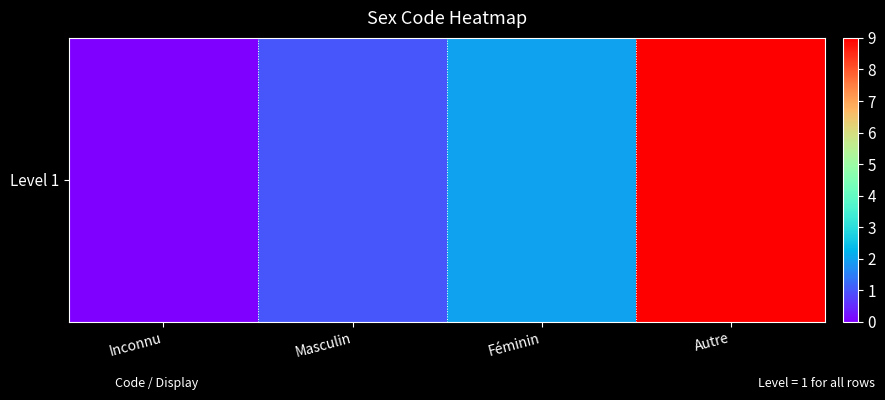

Read the value at Masculin.

1